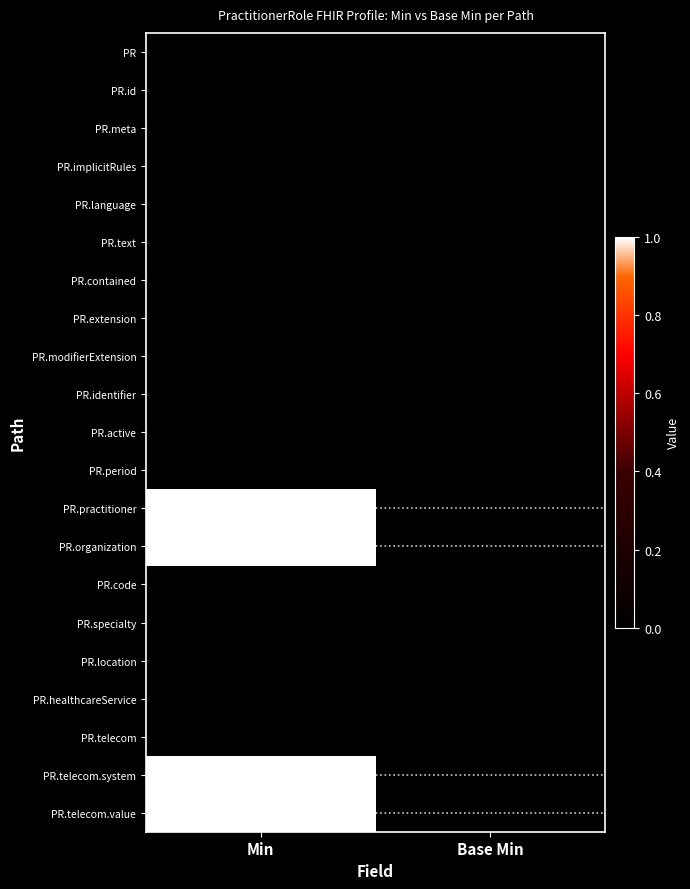

What is the total value across all series at Min?

4